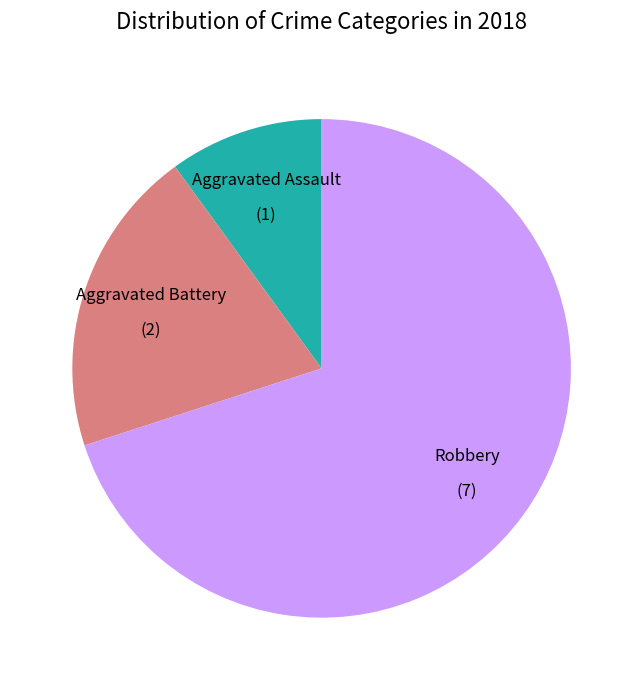

Which category has the biggest portion of the pie?

Robbery